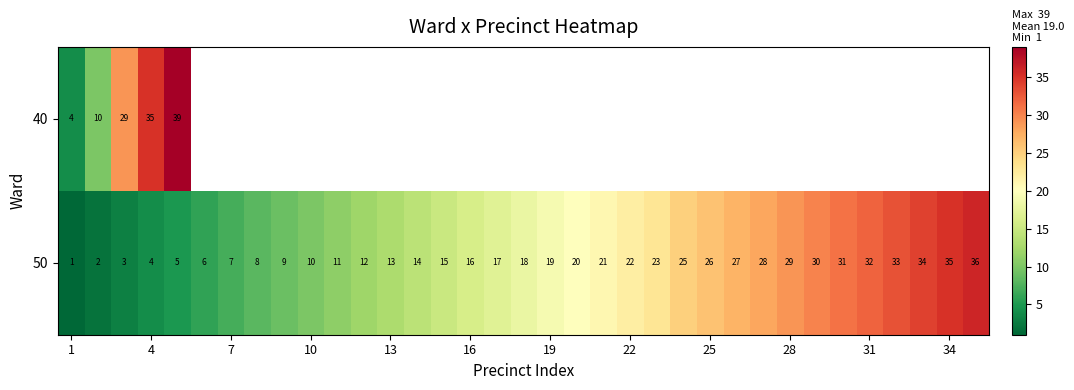

True or false: 50 has a value of 40 at 25.

False